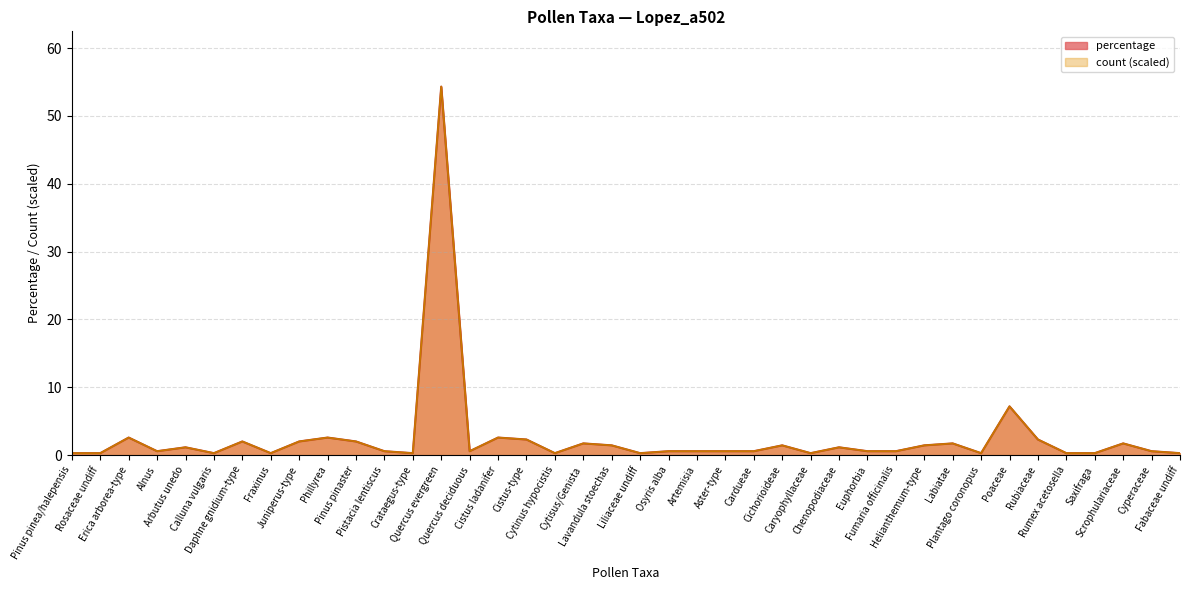

The count series shows 1.7 at Scrophulariaceae. True or false?

True